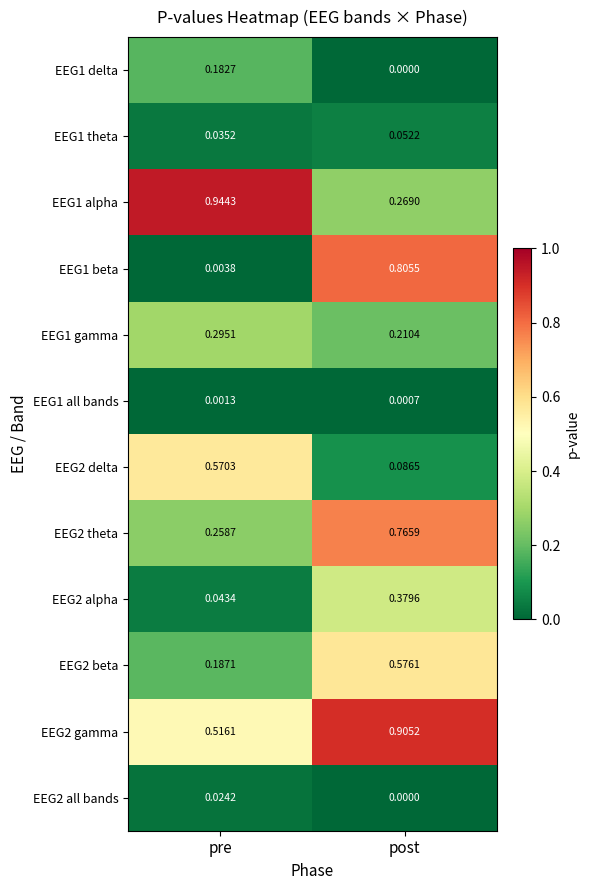

What is the total value across all series at post?

4.1